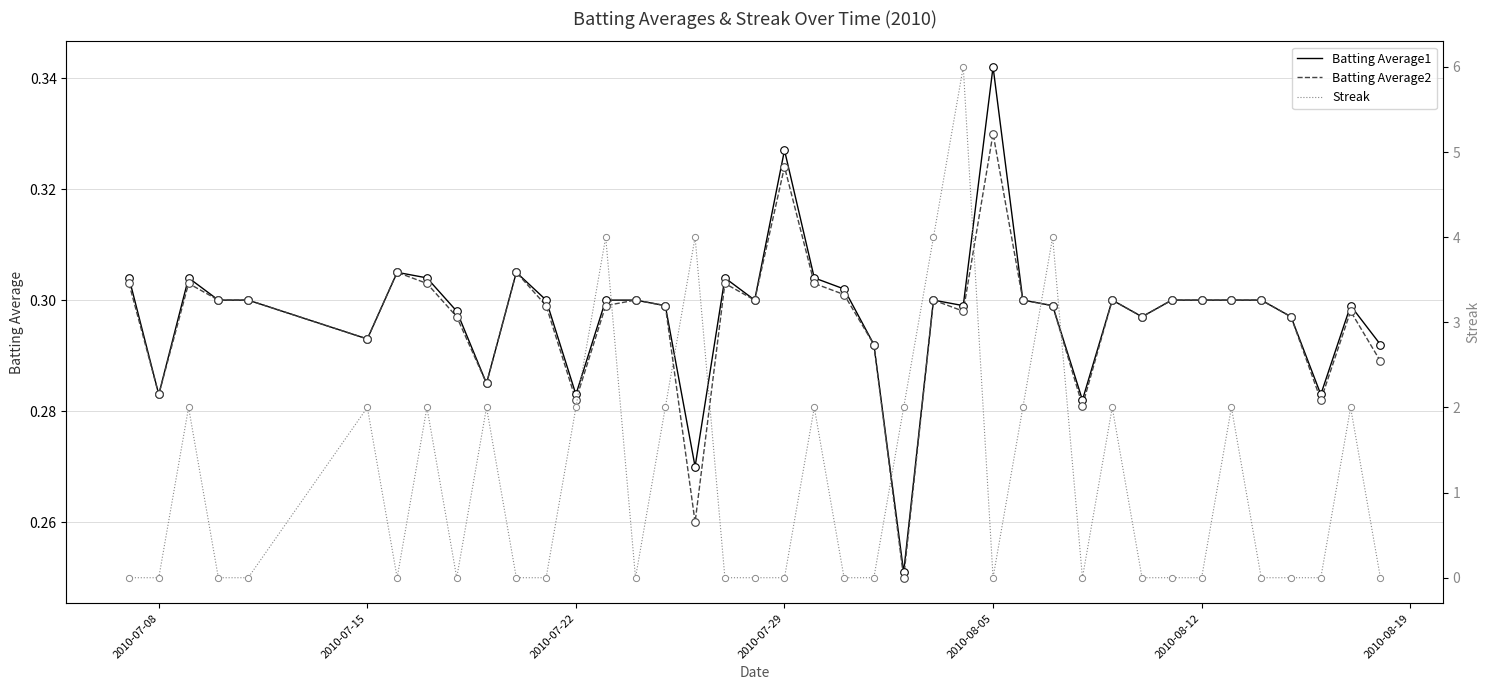

Which category has the highest value in the Batting Average2 series?

2010-08-05